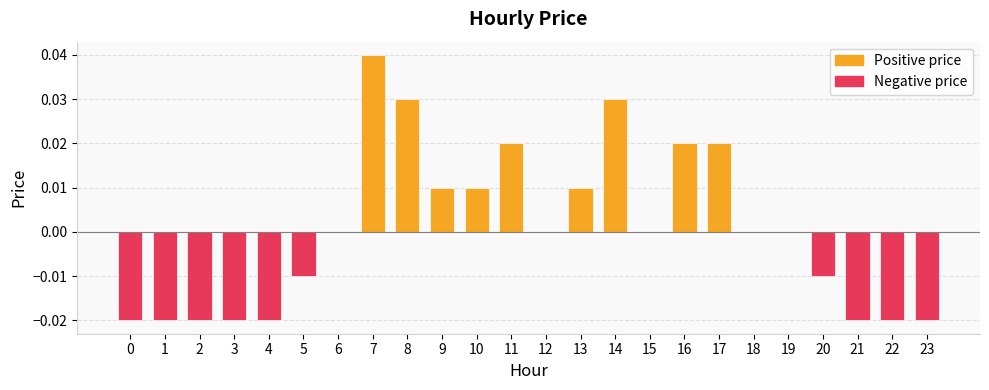

Which label corresponds to the largest value in the chart?

7